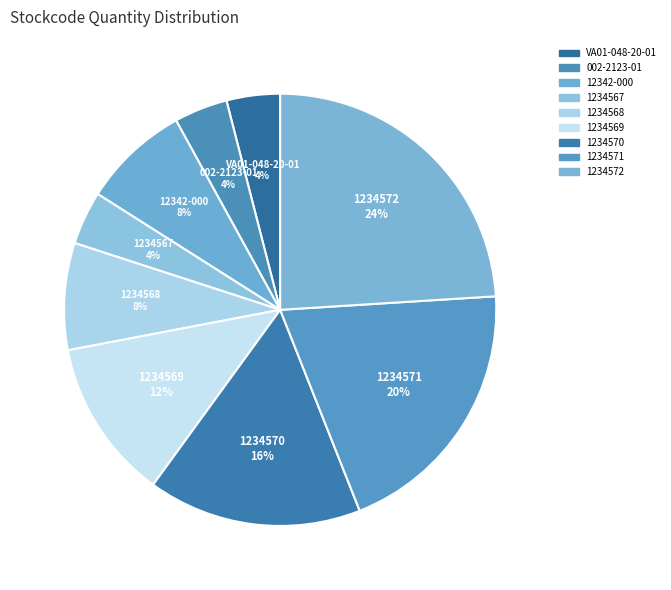

How many segments does this pie chart have?

9